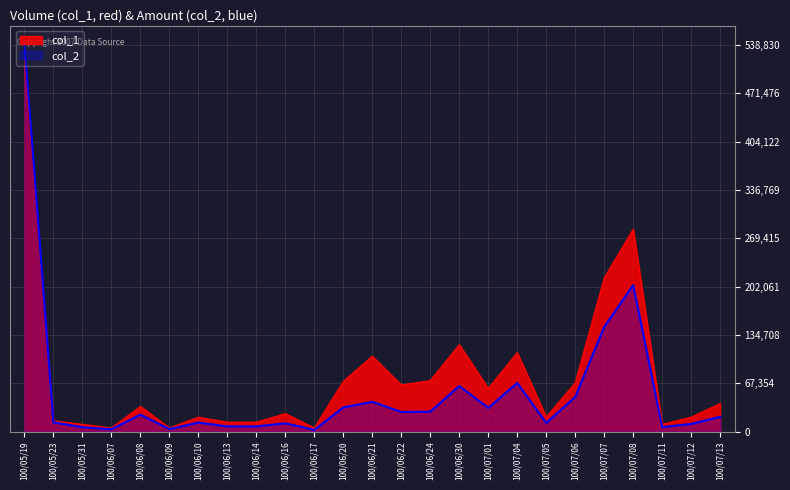

Where is the first local maximum for col_1?

100/06/08